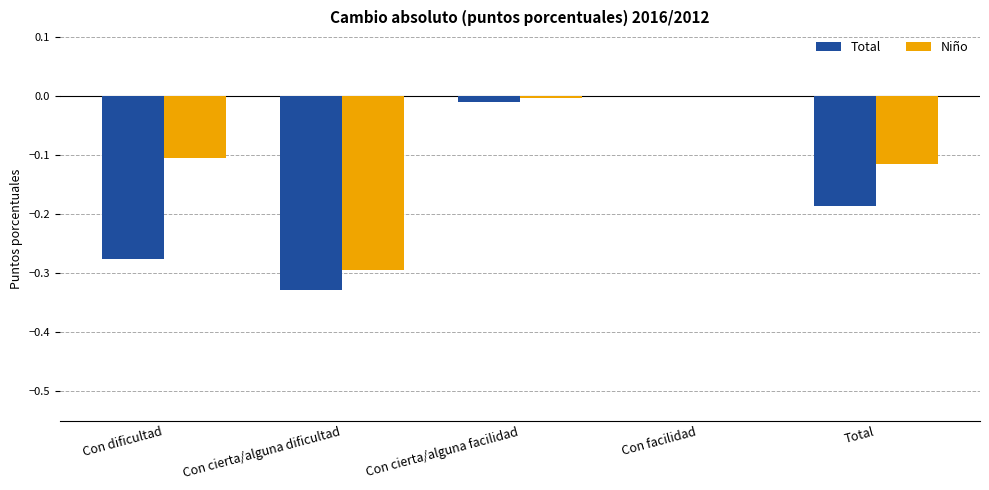

True or false: Niño has a value of 0.0 at Con facilidad.

True